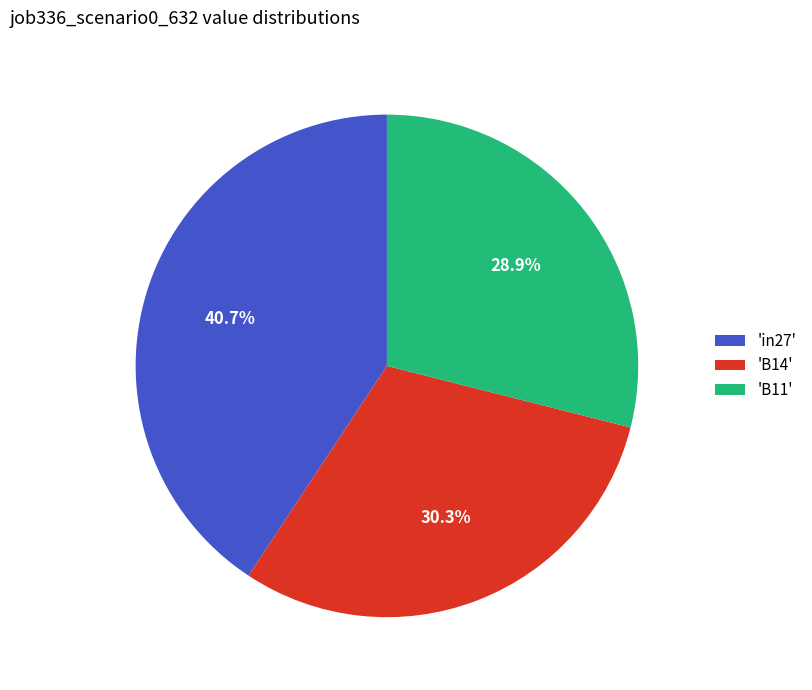

What percentage do 'in27' and 'B14' together represent?

71.1%